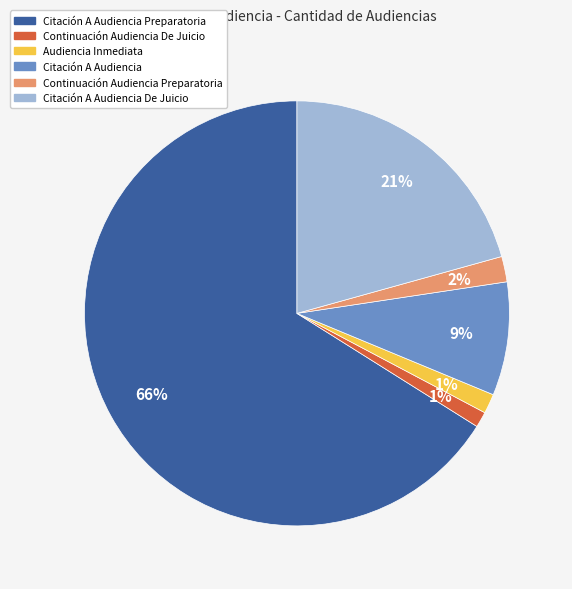

To the nearest percent, what portion does Citación A Audiencia De Juicio represent?

21%